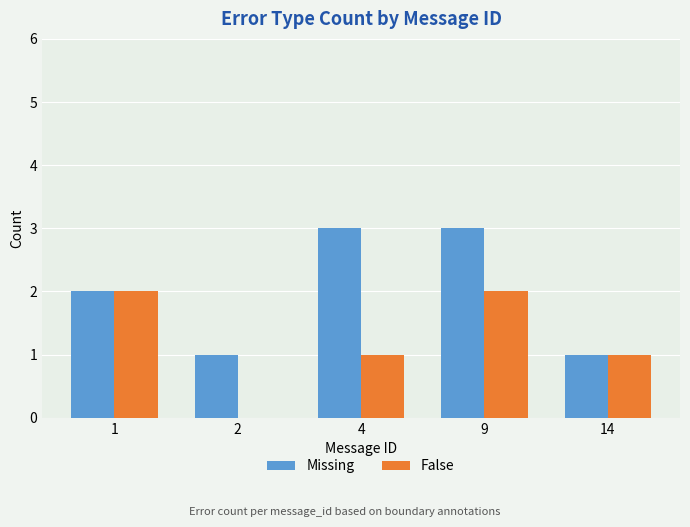

Which series changed the most between 9 and 14?

Missing